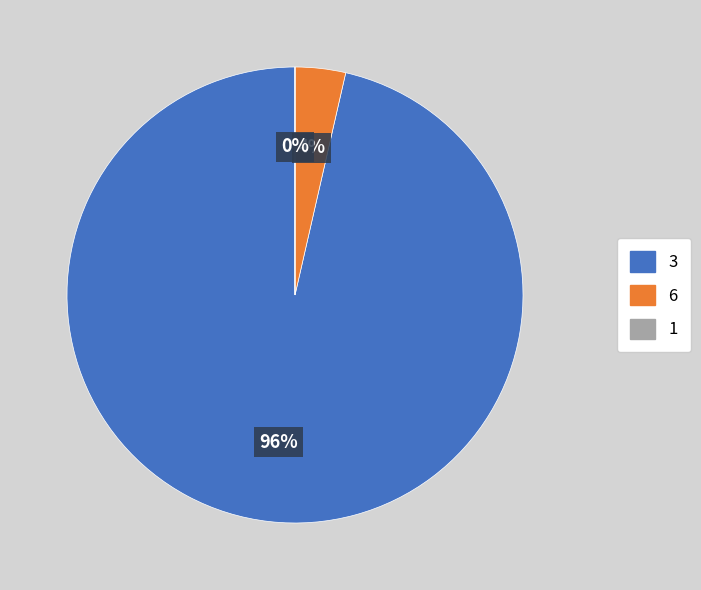

Is there a majority slice in this chart?

Yes